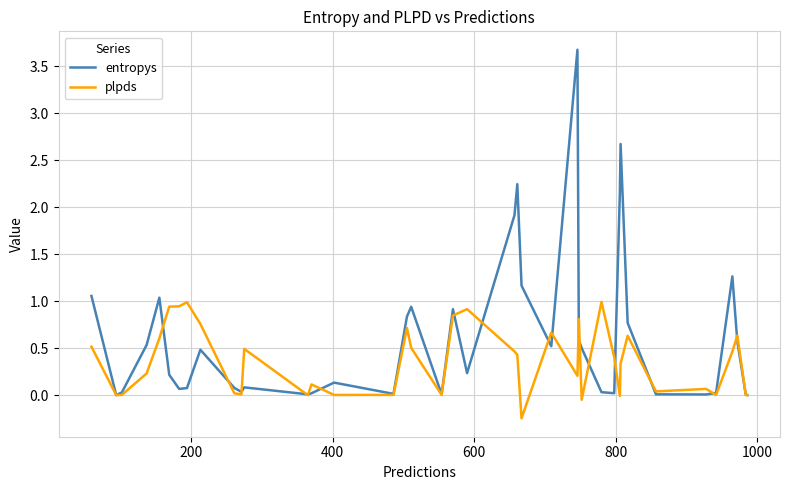

Which series has the widest spread of values?

entropys